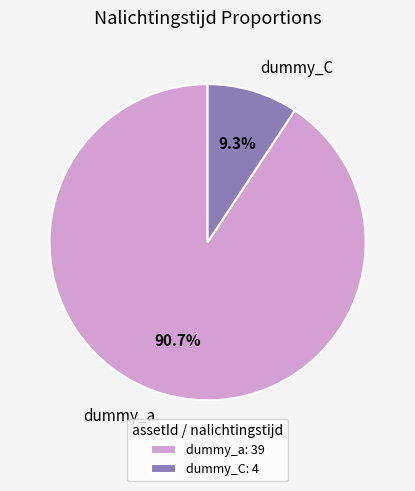

To the nearest percent, what portion does dummy_C represent?

9%